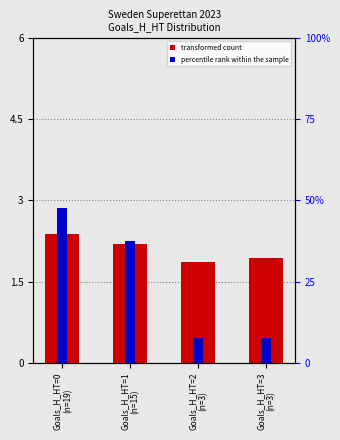

Reading left to right, extract all data points from this chart.

transformed count: Goals_H_HT=0
(n=19)=2.4	Goals_H_HT=1
(n=15)=2.2	Goals_H_HT=2
(n=3)=1.9	Goals_H_HT=3
(n=3)=1.9
percentile rank within the sample: Goals_H_HT=0
(n=19)=47.5	Goals_H_HT=1
(n=15)=37.5	Goals_H_HT=2
(n=3)=7.5	Goals_H_HT=3
(n=3)=7.5